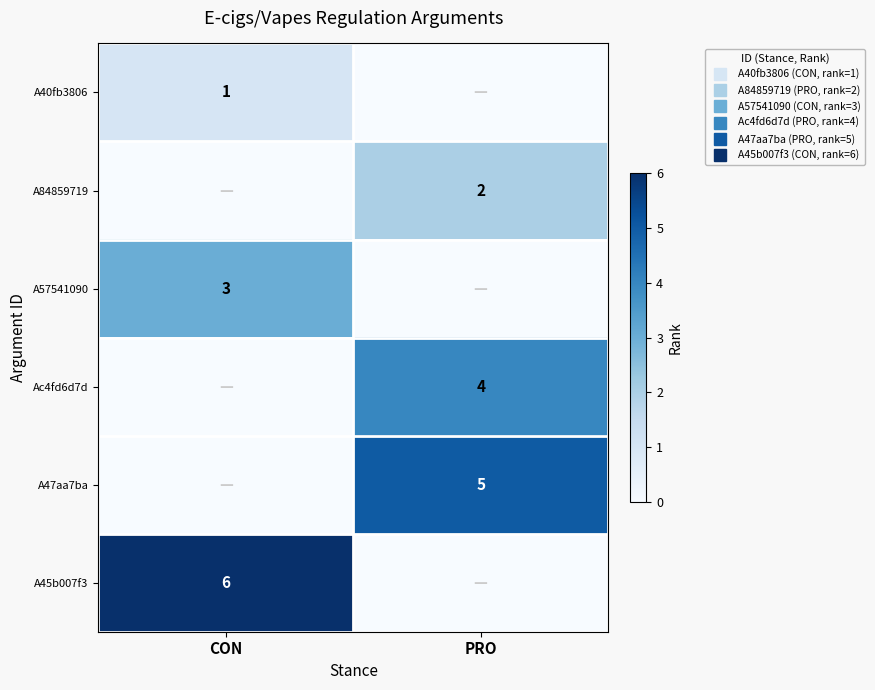

List the labels in order of A45b007f3 value, smallest first.

PRO, CON